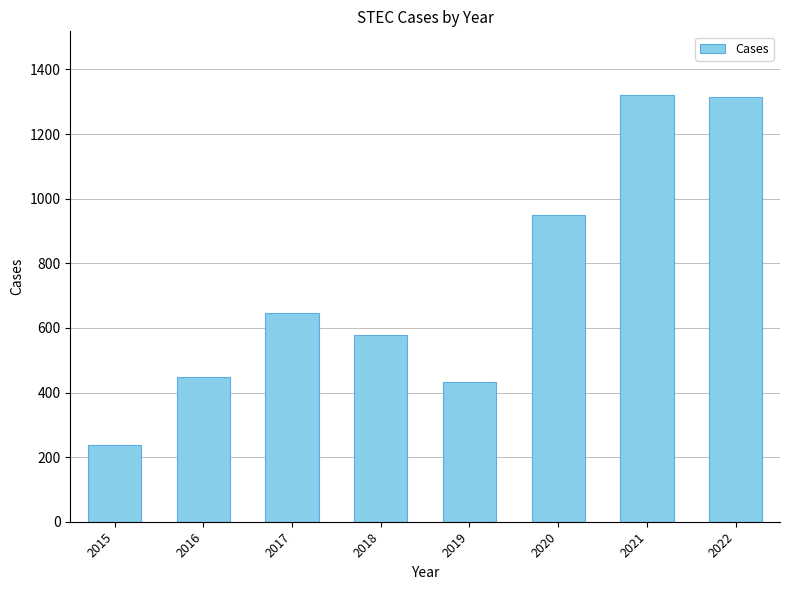

What is the difference between the second highest and second lowest values?

882